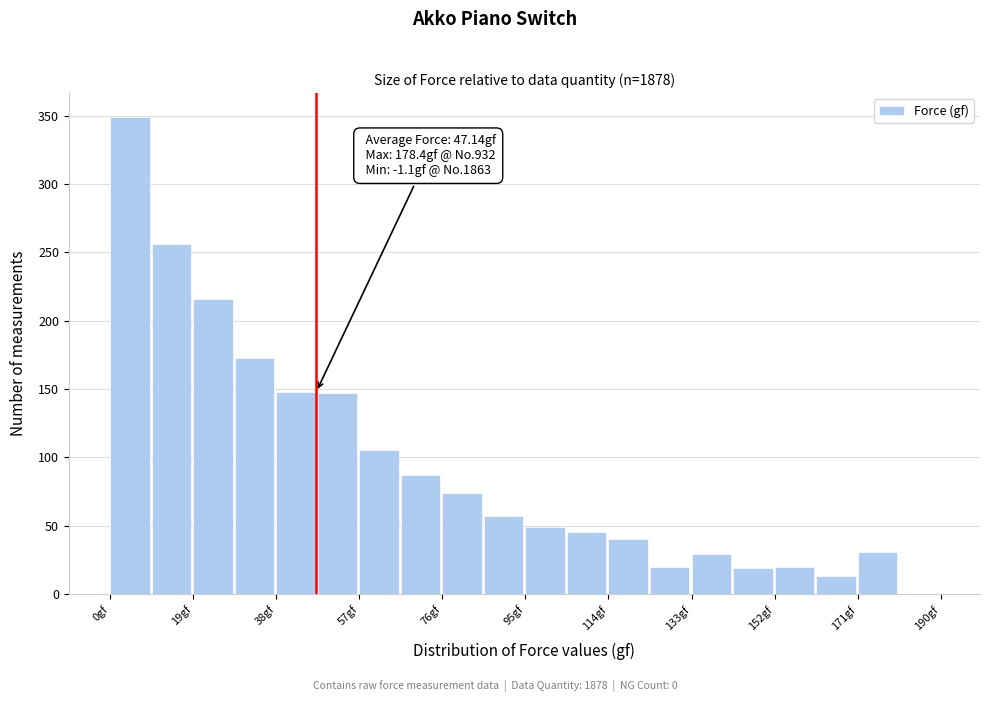

Over which range of the x-axis is the bar tallest?

0.0 to 9.5